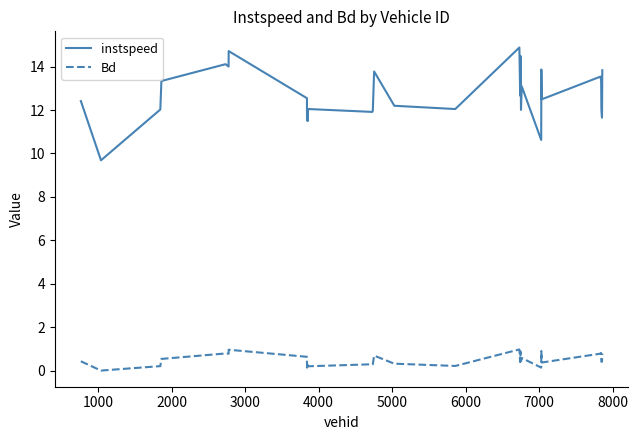

List the series in order of their overall mean, highest first.

instspeed, Bd